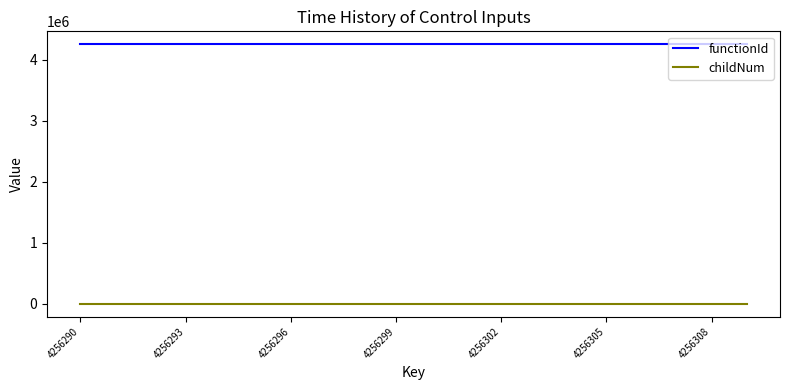

How many lines are shown in the chart?

2